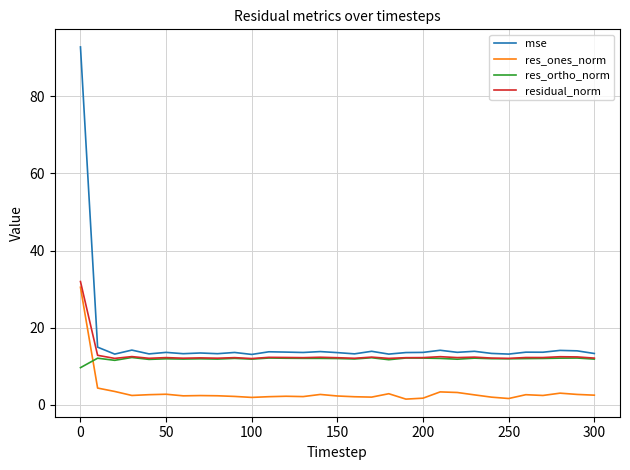

How many intersections are there between res_ortho_norm and res_ones_norm?

1